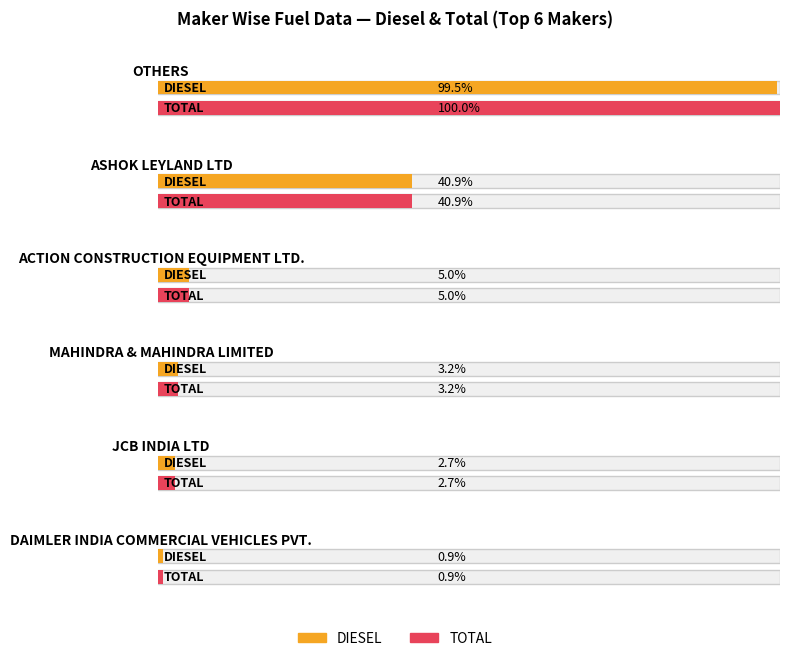

Which category has the highest value in the TOTAL series?

OTHERS